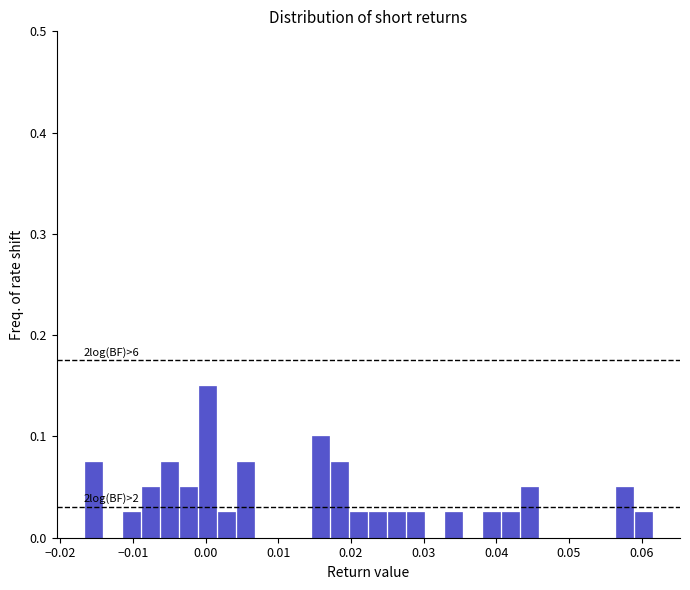

Read against the x-axis, roughly where is the centre of the tallest bar?

0.000